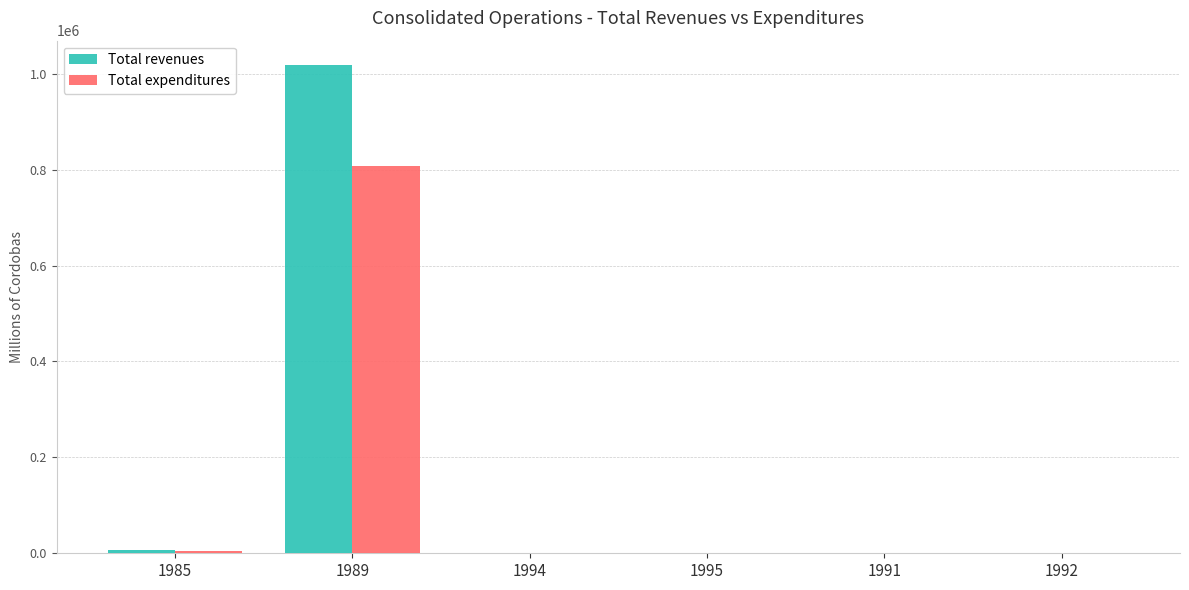

What is the maximum value shown in the chart?

1018129.5